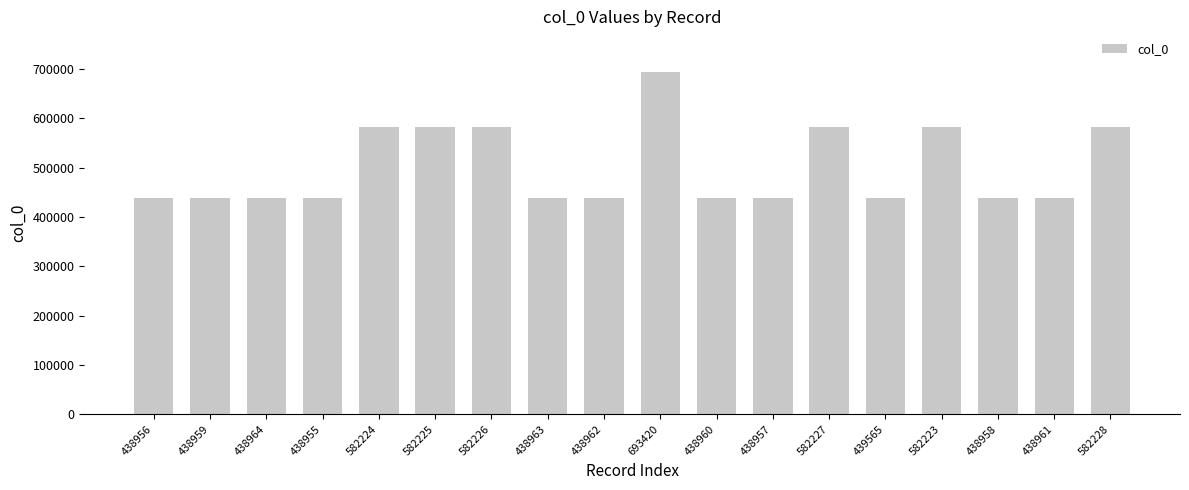

What is the ratio of the value at 582226 to the value at 582227?

1.0